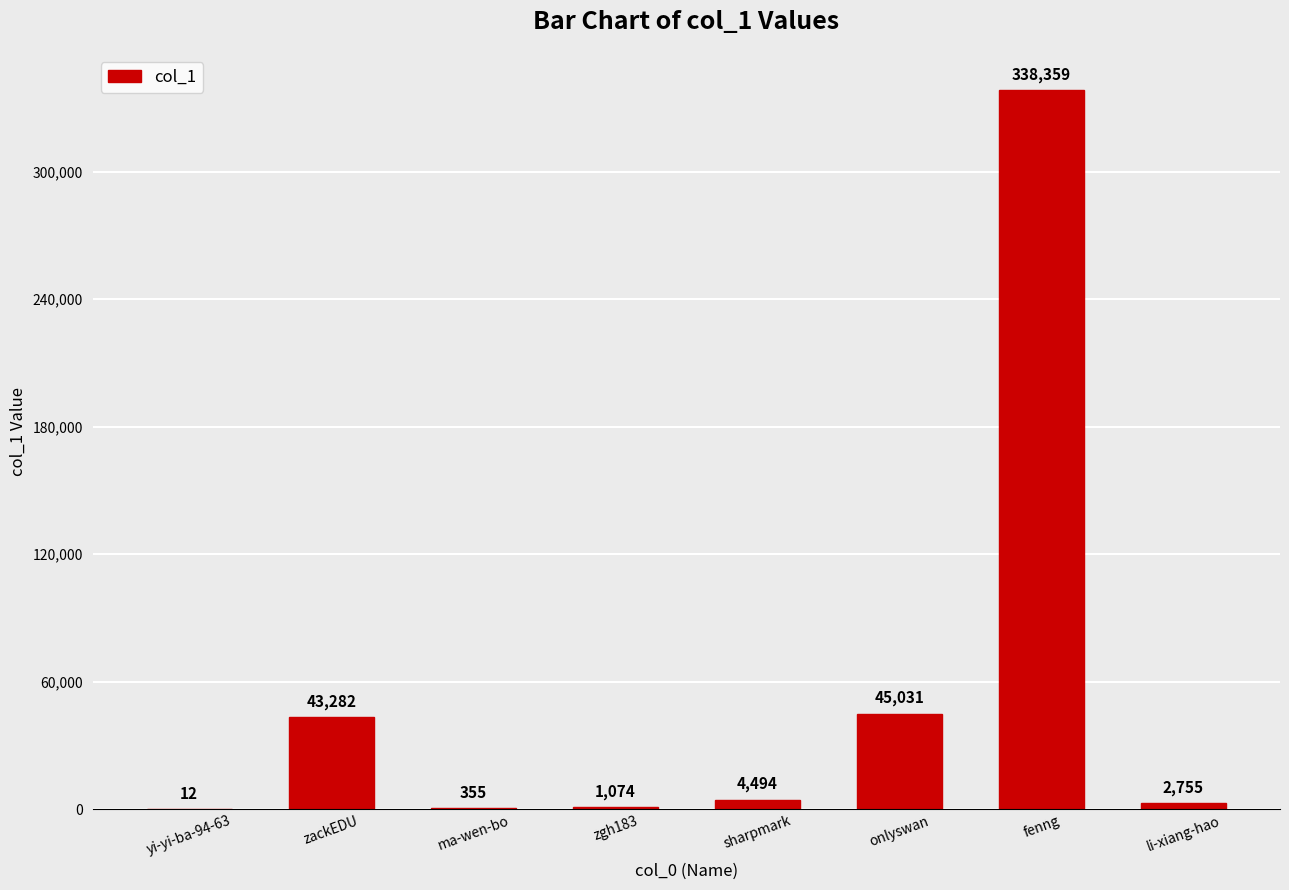

What is the change in value from onlyswan to fenng?

+293328